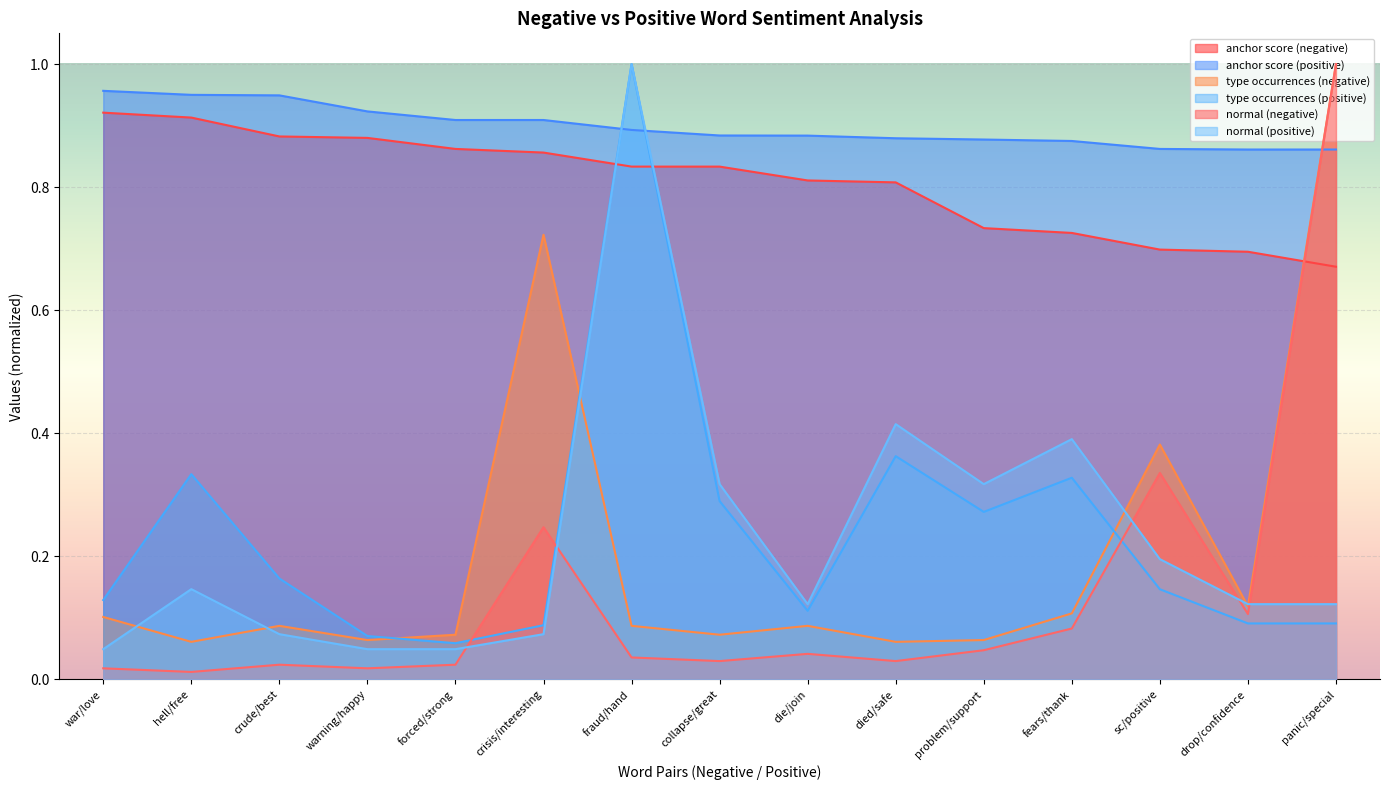

Reading right to left, transcribe all the data shown in this chart.

anchor score (negative): 0.7	0.7	0.7	0.7	0.7	0.8	0.8	0.8	0.8	0.9	0.9	0.9	0.9	0.9	0.9
anchor score (positive): 0.9	0.9	0.9	0.9	0.9	0.9	0.9	0.9	0.9	0.9	0.9	0.9	0.9	0.9	1.0
type occurrences (negative): 1.0	0.1	0.4	0.1	0.1	0.1	0.1	0.1	0.1	0.7	0.1	0.1	0.1	0.1	0.1
type occurrences (positive): 0.1	0.1	0.1	0.3	0.3	0.4	0.1	0.3	1.0	0.1	0.1	0.1	0.2	0.3	0.1
normal (negative): 1.0	0.1	0.3	0.1	0.0	0.0	0.0	0.0	0.0	0.2	0.0	0.0	0.0	0.0	0.0
normal (positive): 0.1	0.1	0.2	0.4	0.3	0.4	0.1	0.3	1.0	0.1	0.0	0.0	0.1	0.1	0.0